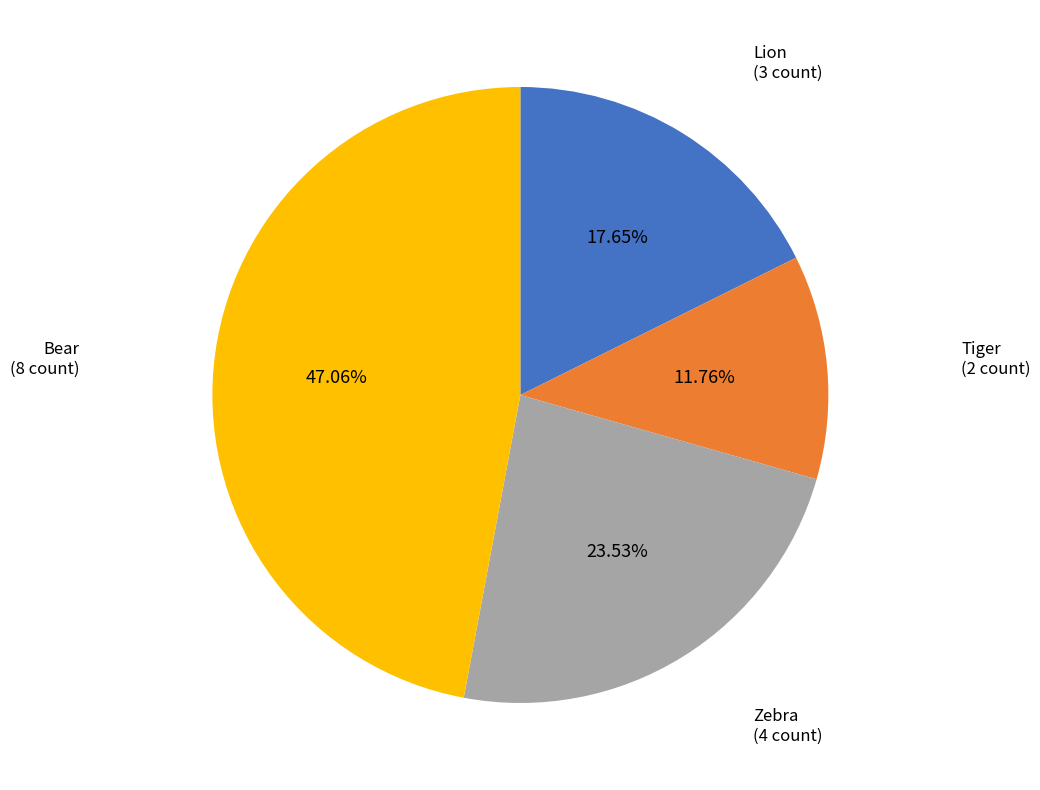

Does any single category account for the majority?

No